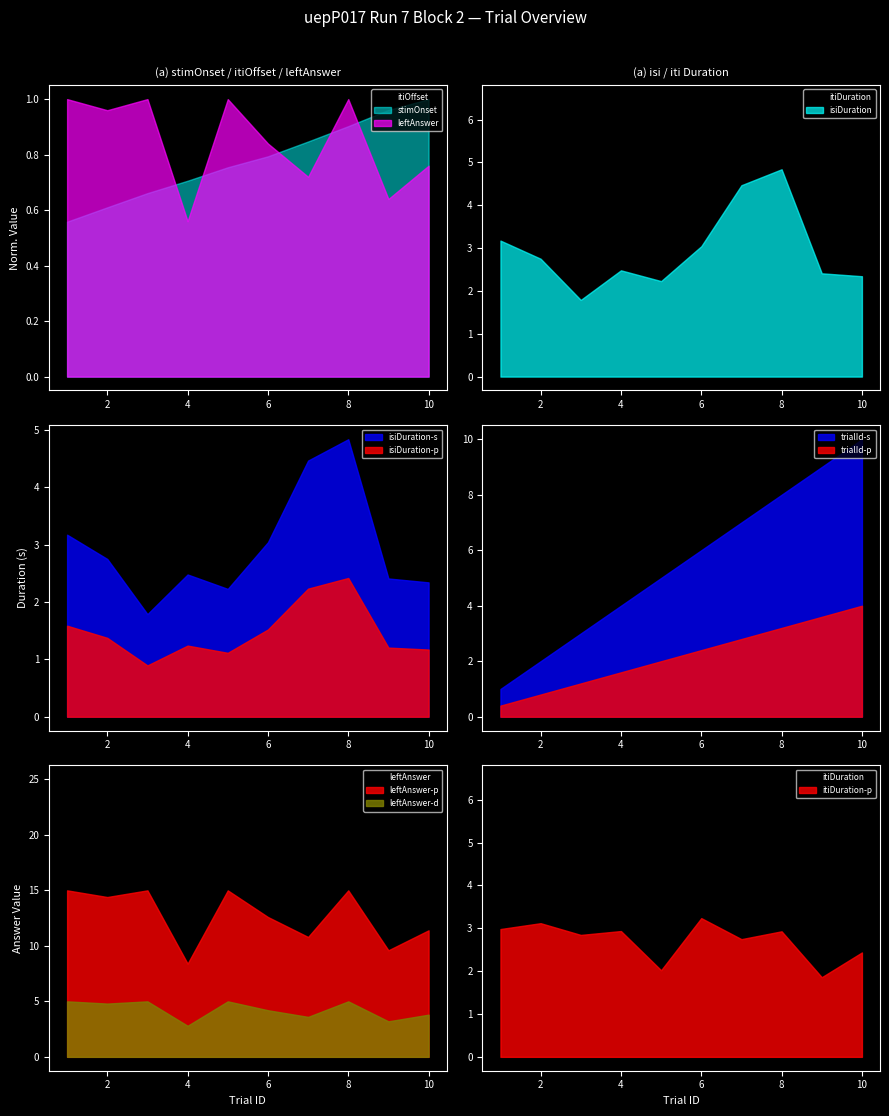

Which category has the highest value in the isiDuration-s series?

8